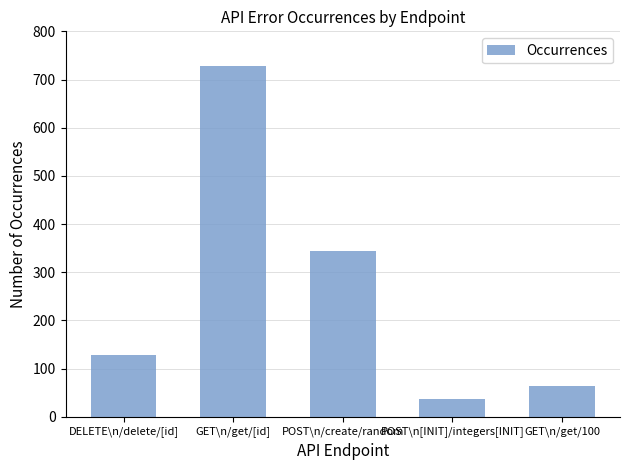

Reading left to right, what are all the values shown in this chart?

DELETE\n/delete/[id]=129	GET\n/get/[id]=729	POST\n/create/random=345	POST\n[INIT]/integers[INIT]=37	GET\n/get/100=64